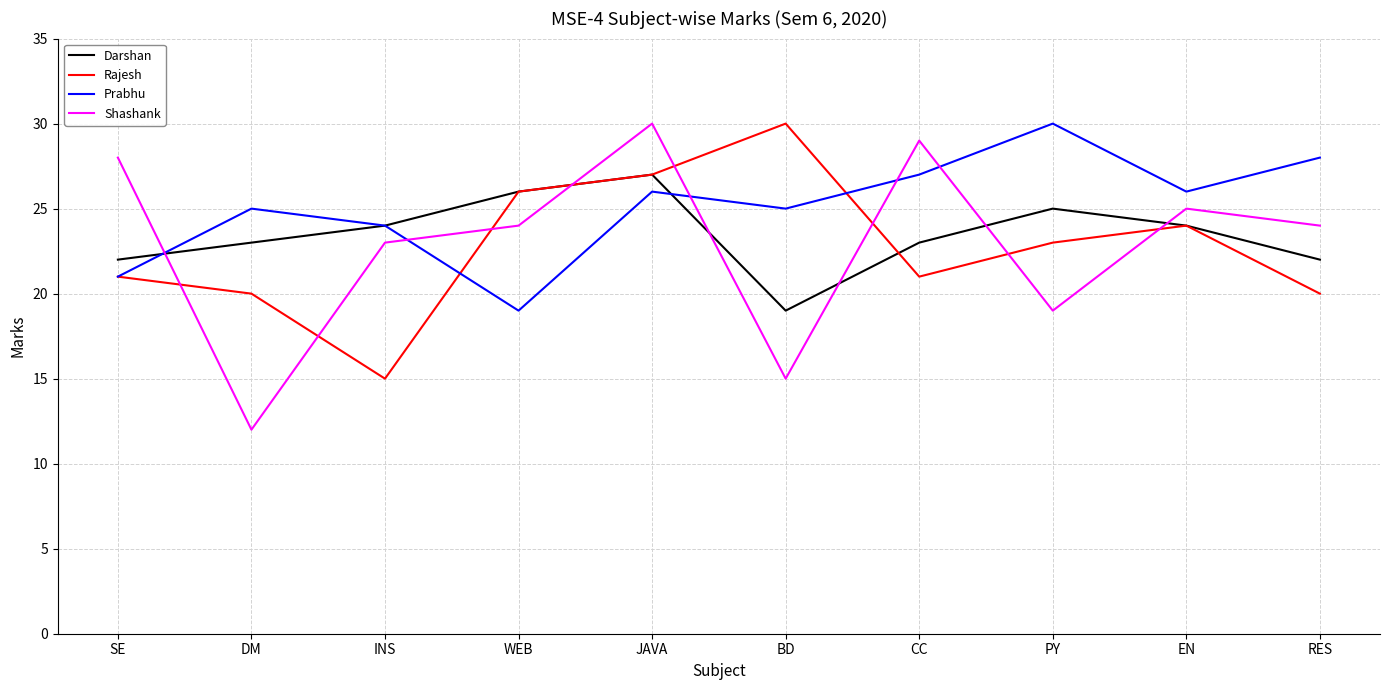

At which label does Shashank first exceed 24?

SE